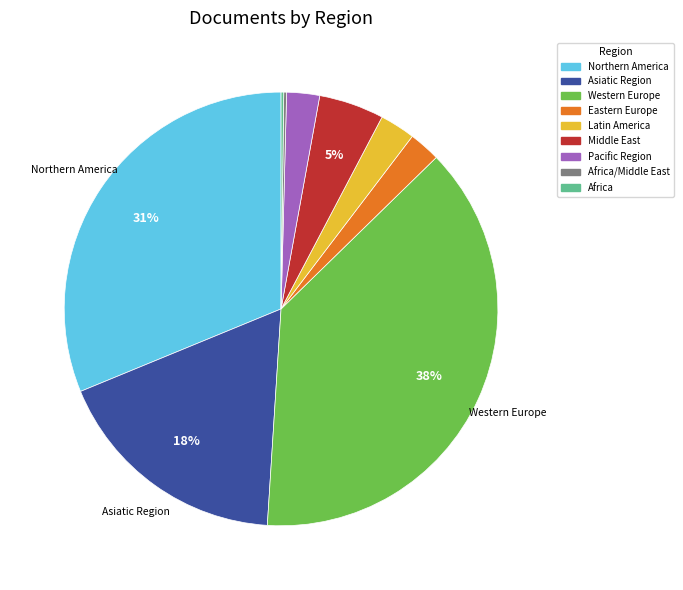

Which slice is the largest?

Western Europe